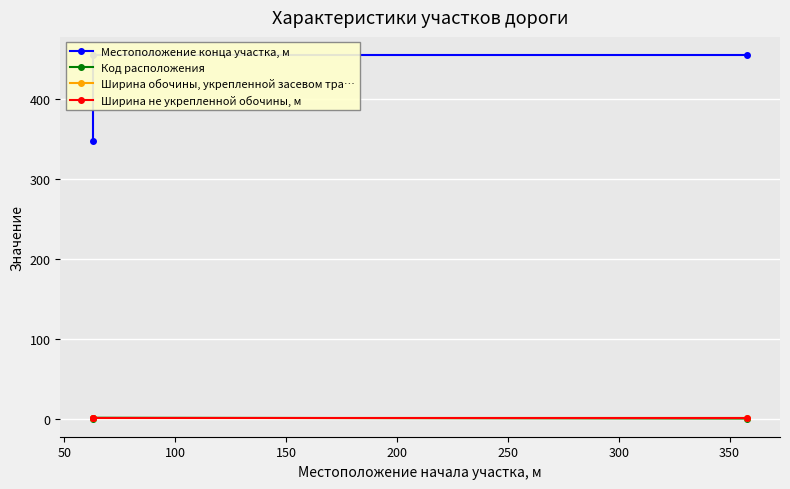

Which series has the largest total across all categories?

Местоположение конца участка, м